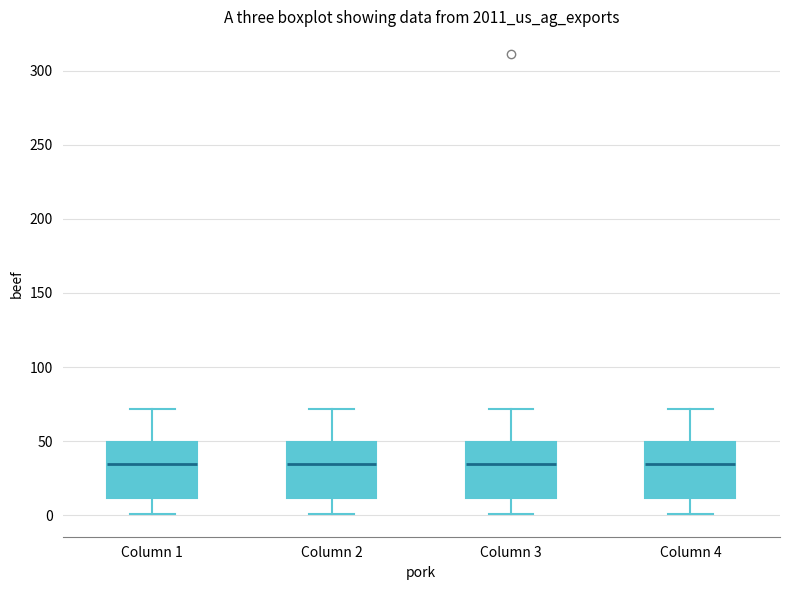

Where does the upper whisker of the box for Column 3 end on the y-axis? The values are not printed on the chart, so give them approximately, as read against the axis.

70